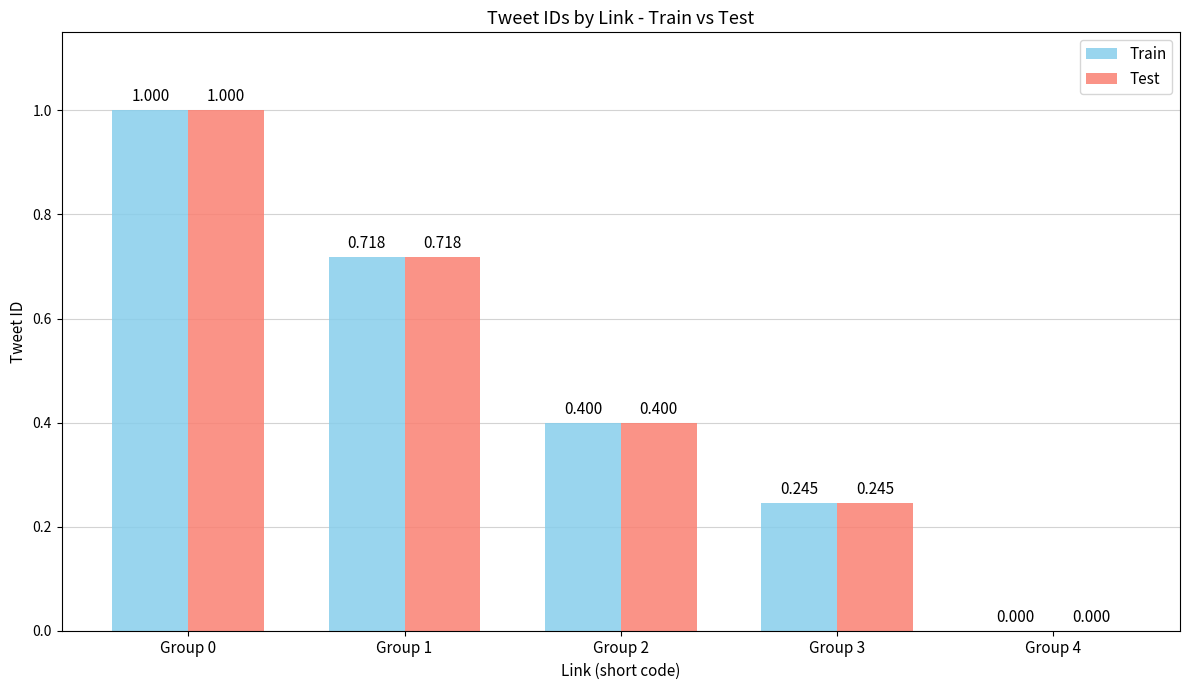

Which category has the highest value across all series?

Group 0